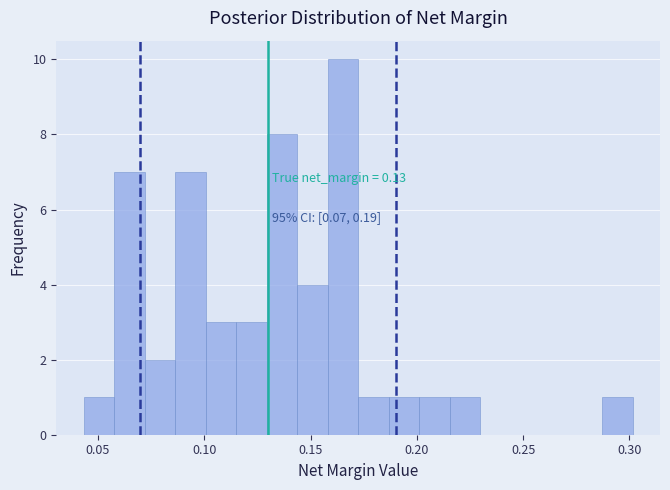

Read against the x-axis, roughly where is the centre of the tallest bar?

0.165